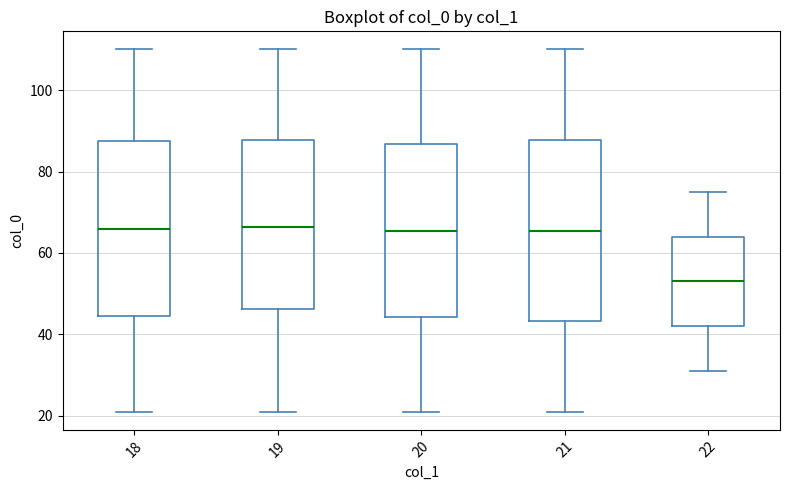

Where is the upper edge of the box at x = 21 on the y-axis? The values are not printed on the chart, so give them approximately, as read against the axis.

88